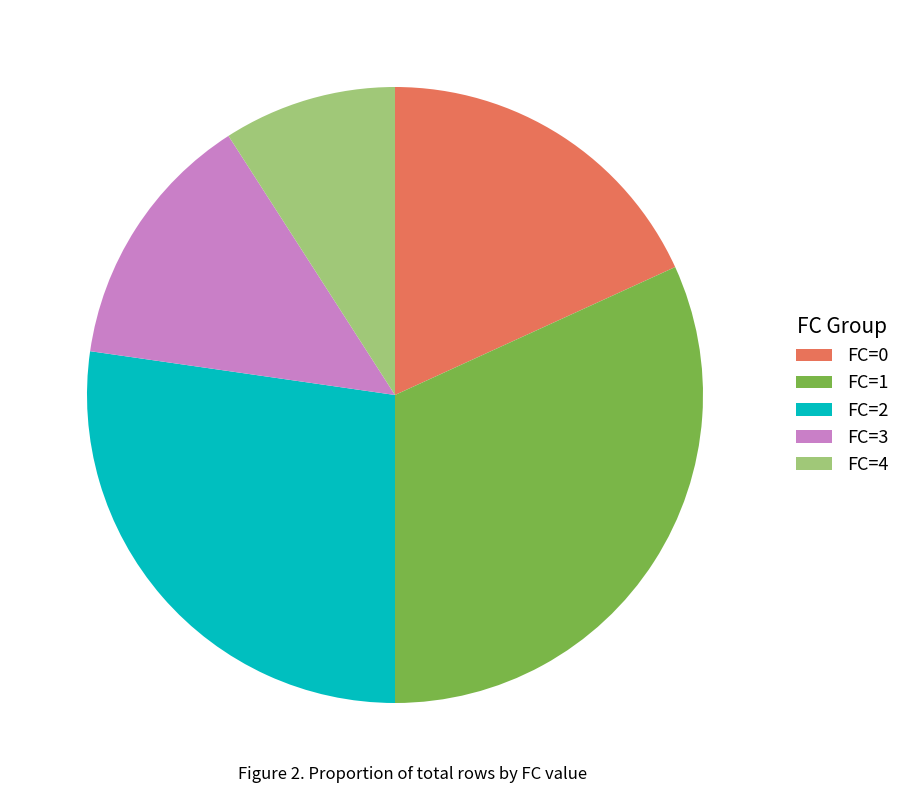

Does FC=1 represent more than half of the total?

No